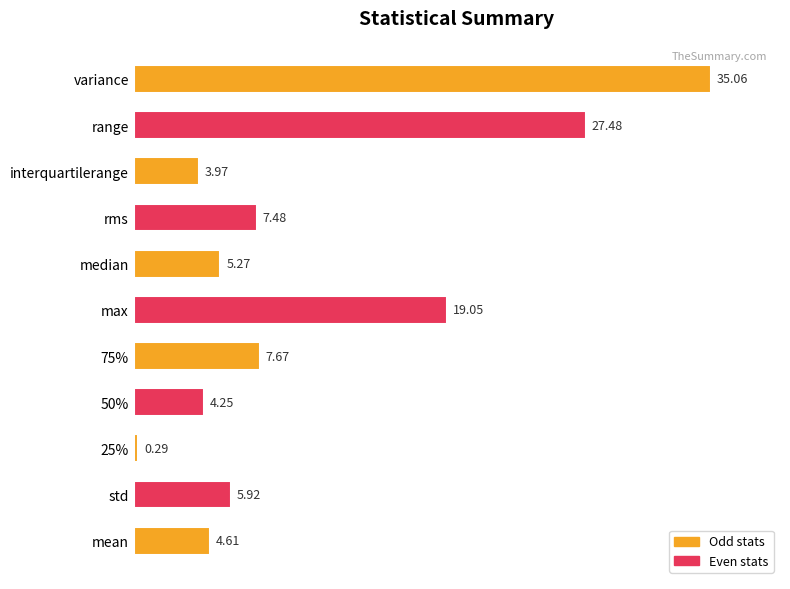

Does the chart contain any negative values?

No